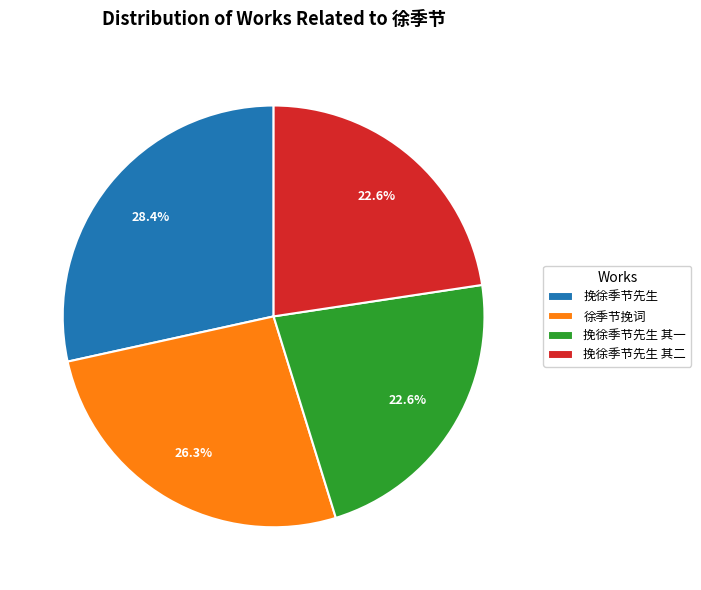

To the nearest percent, what is the difference between the 徐季节挽词 and 挽徐季节先生 slice percentages?

2%